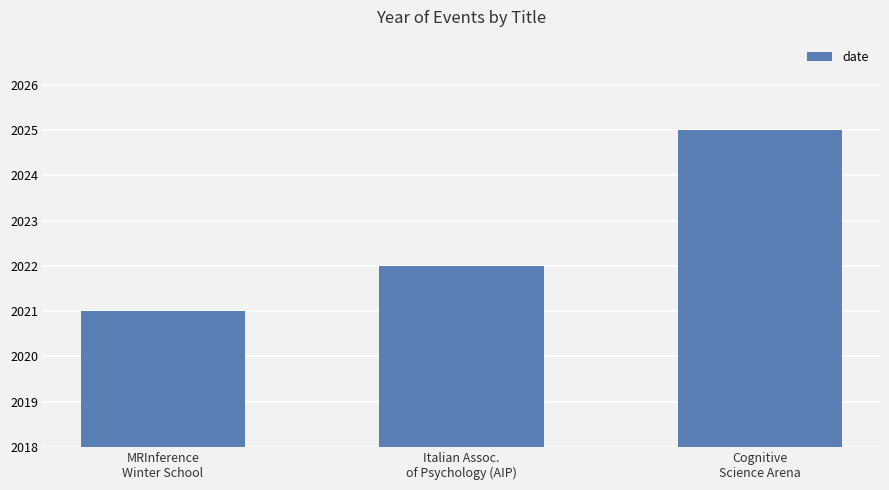

List the labels in order of value, smallest first.

MRInference
Winter School, Italian Assoc.
of Psychology (AIP), Cognitive
Science Arena